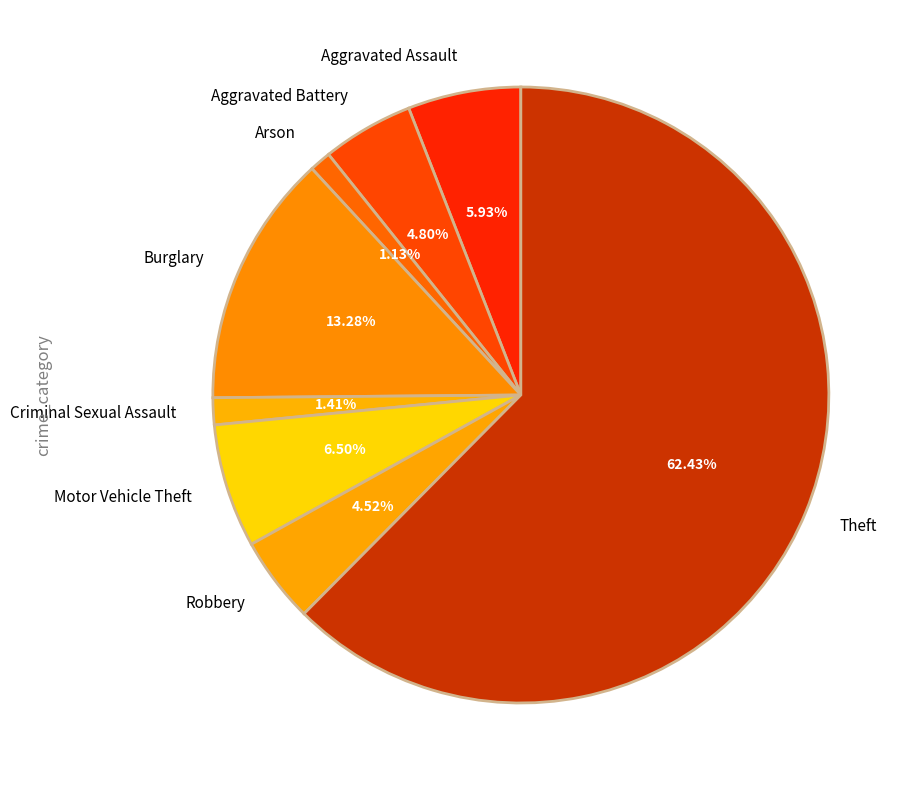

Is it true that Arson is 1% of the pie?

True